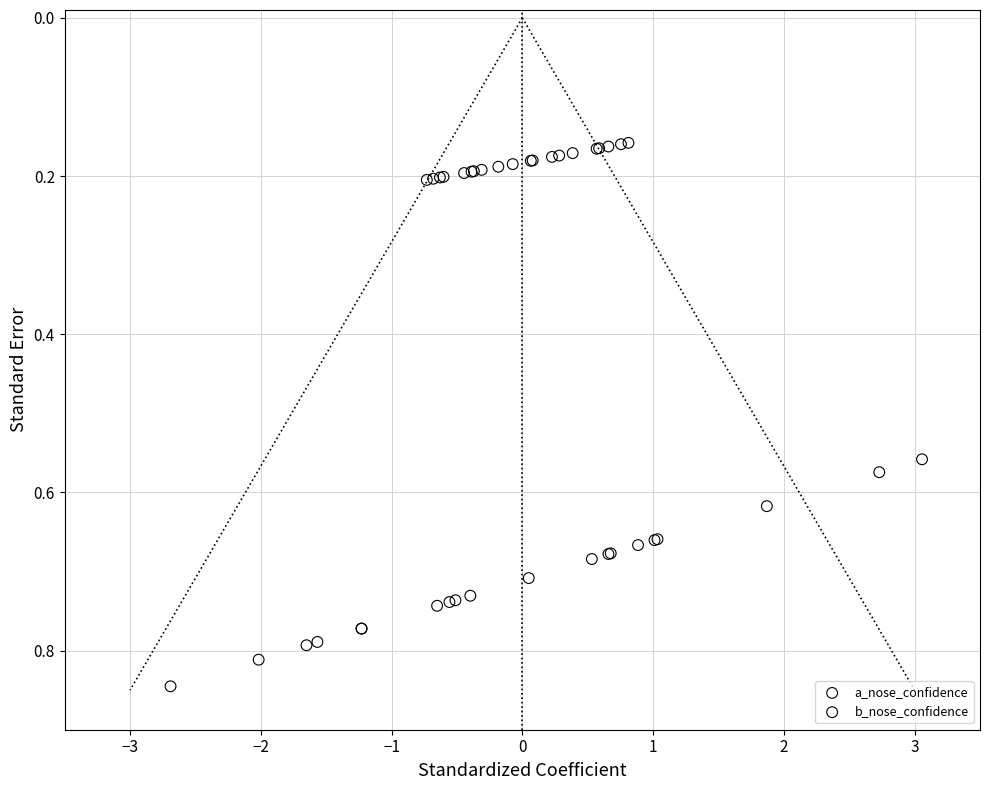

Which series reaches the minimum Y coordinate?

a_nose_confidence